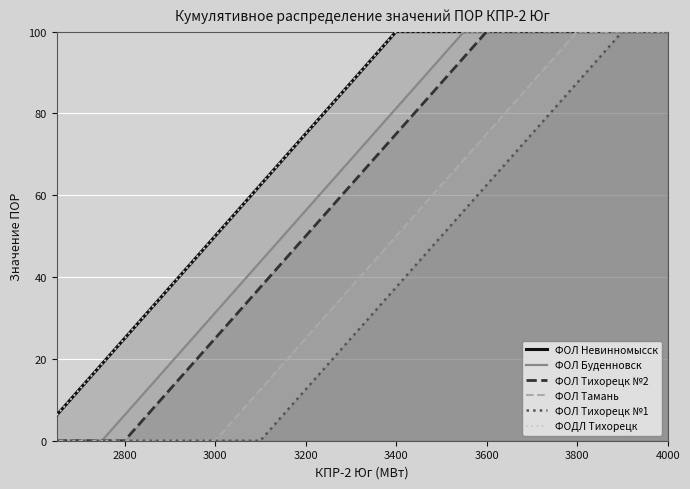

Between 2800 and 23, which series saw the biggest shift?

ФОЛ Буденновск